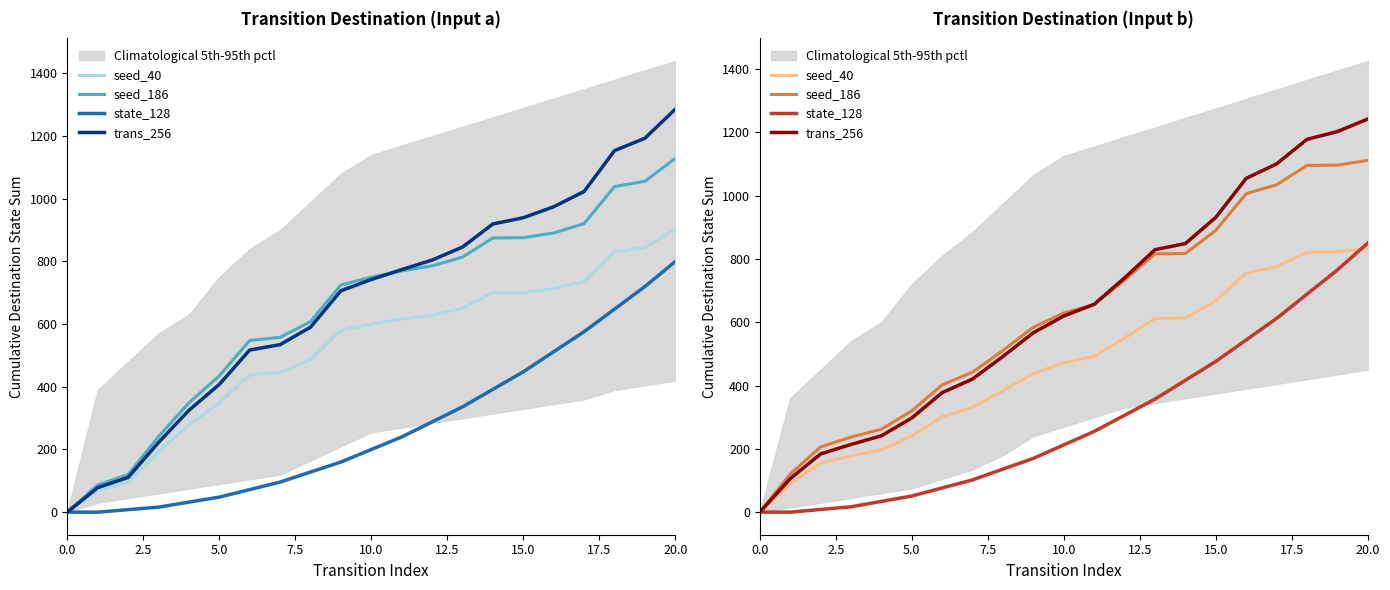

How many values in the state_128 series exceed 212?

11